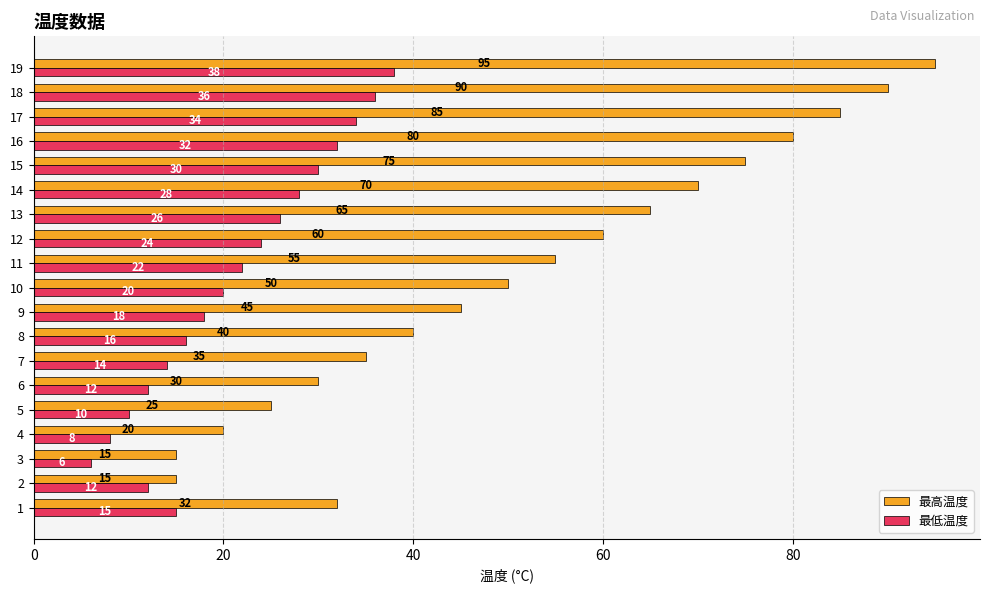

What is the lowest value of the 最高温度 series?

15